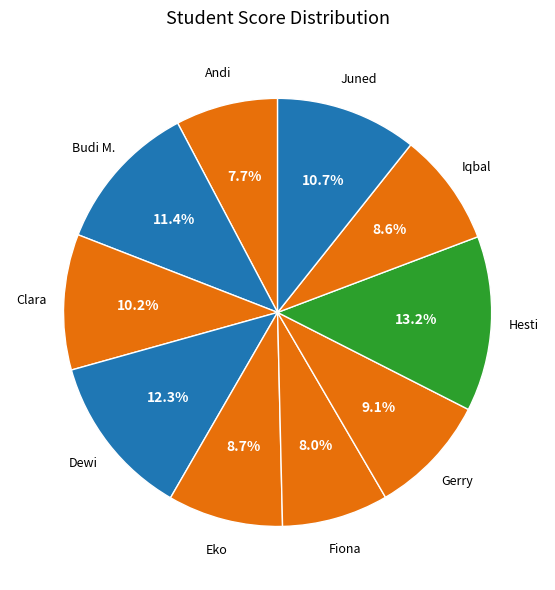

What percentage is the Eko slice, to the nearest percent?

9%